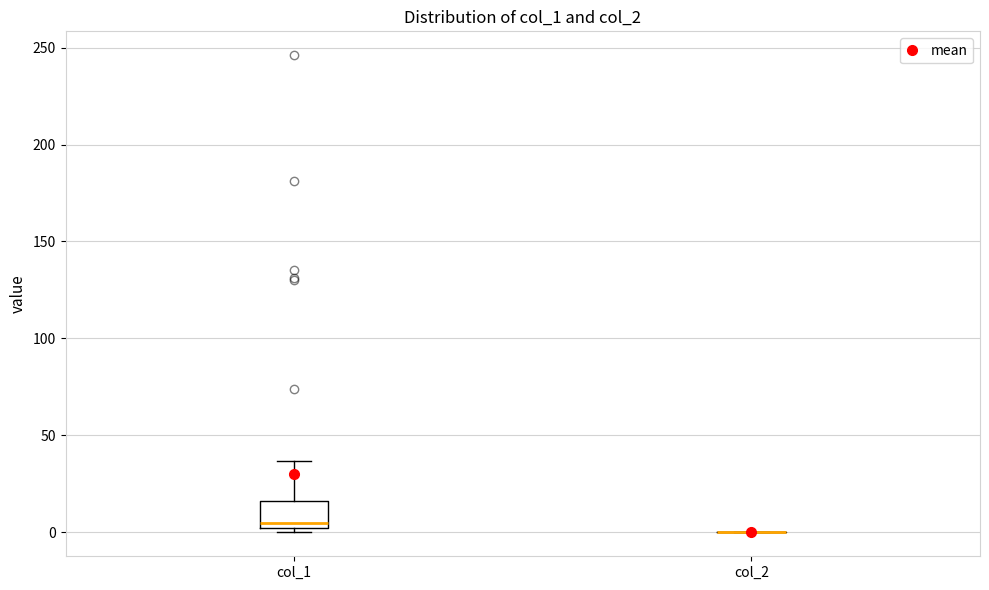

Which box is the tallest, from its lower edge to its upper edge?

col_1